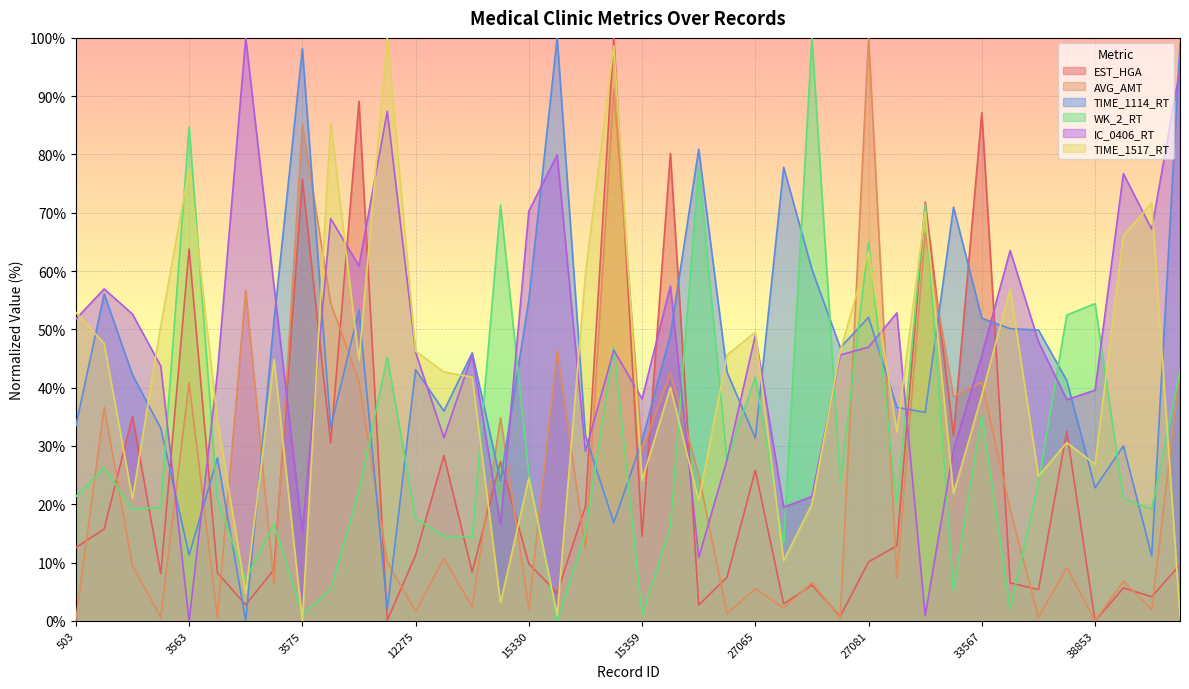

Where does the EST_HGA series first go above 11?

503